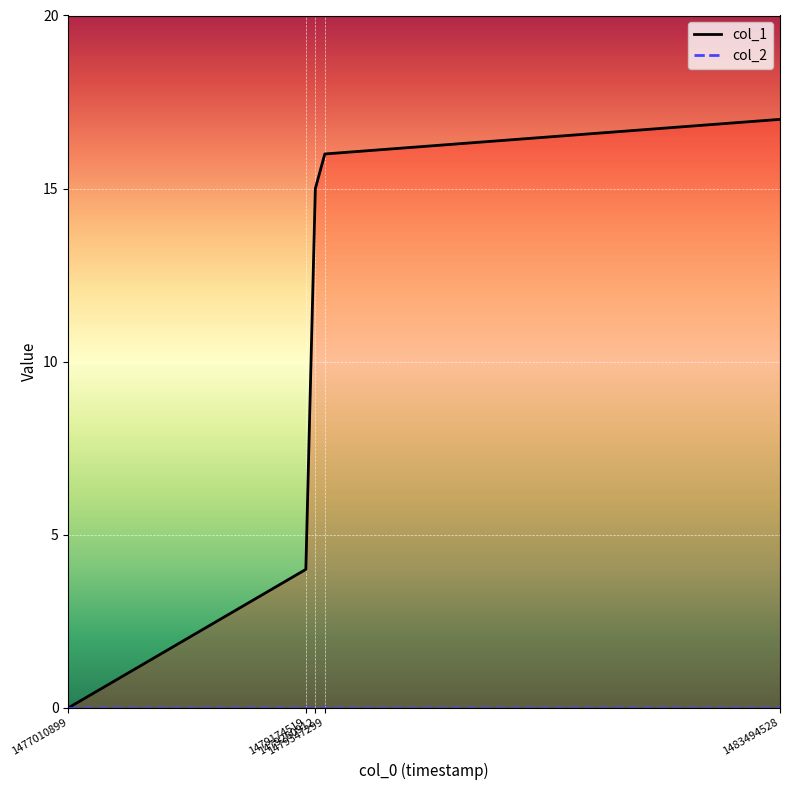

What is the value of the 5th point from the left?

17